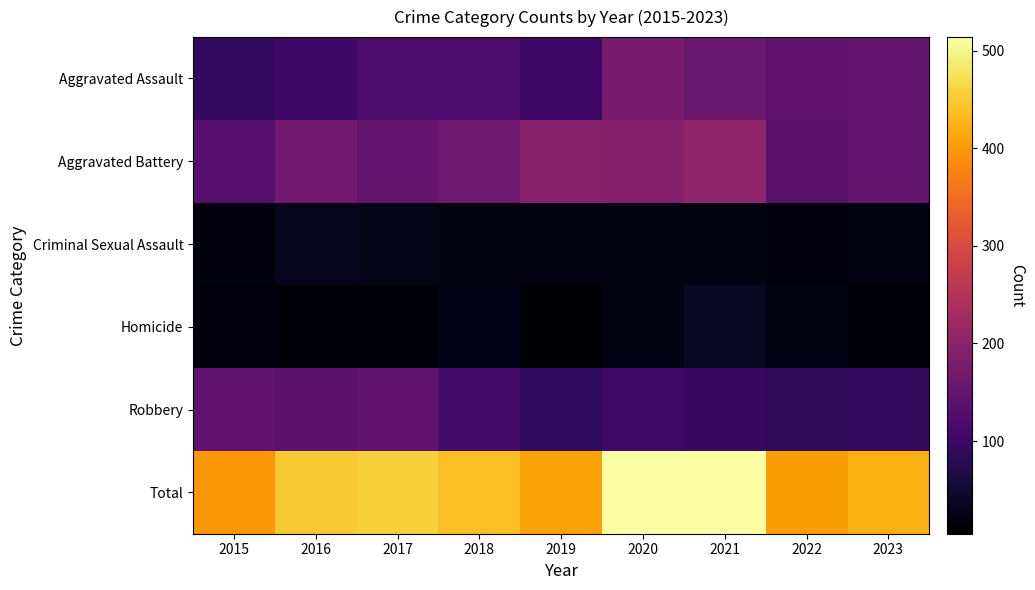

Reading left to right, what are all the values shown in this chart?

Aggravated Assault: 2015=89	2016=103	2017=118	2018=118	2019=103	2020=176	2021=157	2022=143	2023=153
Aggravated Battery: 2015=133	2016=168	2017=154	2018=163	2019=190	2020=188	2021=205	2022=137	2023=150
Criminal Sexual Assault: 2015=18	2016=32	2017=28	2018=23	2019=24	2020=24	2021=19	2022=16	2023=19
Homicide: 2015=15	2016=10	2017=11	2018=26	2019=5	2020=19	2021=37	2022=22	2023=12
Robbery: 2015=143	2016=137	2017=144	2018=110	2019=88	2020=107	2021=95	2022=85	2023=89
Total: 2015=398	2016=450	2017=455	2018=440	2019=410	2020=514	2021=513	2022=403	2023=423